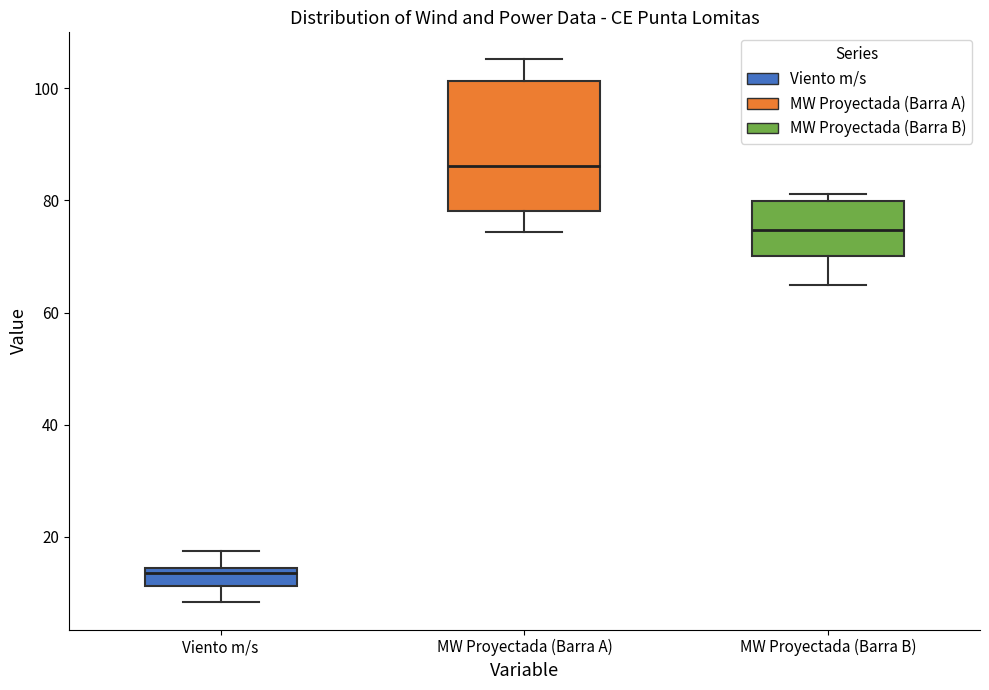

Reading left to right, read every box against the y-axis: the position of its median line, the range the box covers, and the ends of its whiskers. The values are not printed on the chart, so give them approximately, as read against the axis.

Viento m/s: median 14 (just below the box's upper edge), box 12 to 14, whiskers 8 to 18
MW Proyectada (Barra A): median 86, box 78 to 102, whiskers 74 to 106
MW Proyectada (Barra B): median 74, box 70 to 80, whiskers 64 to 82